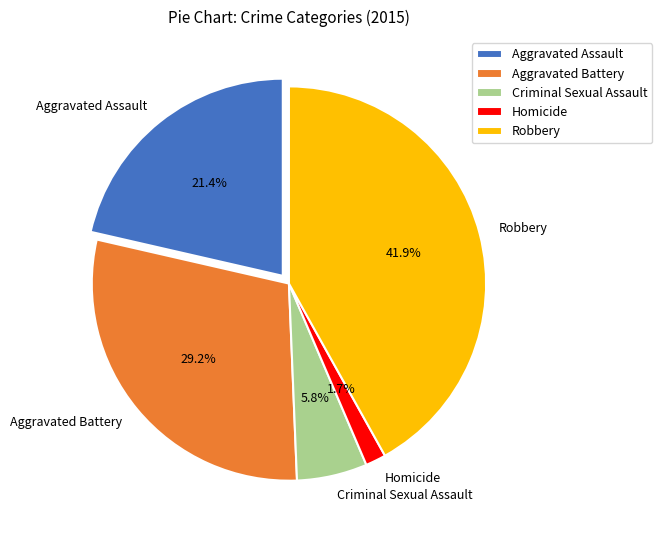

Which has a higher value, Aggravated Assault or Aggravated Battery?

Aggravated Battery